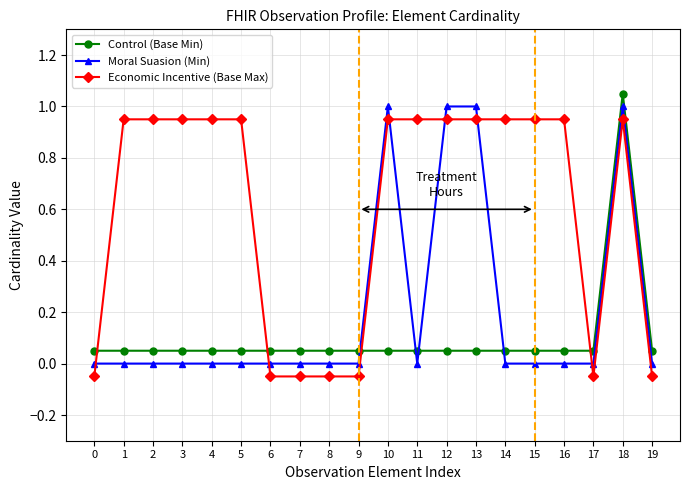

What is the highest value of the Moral Suasion (Min) series?

1.0